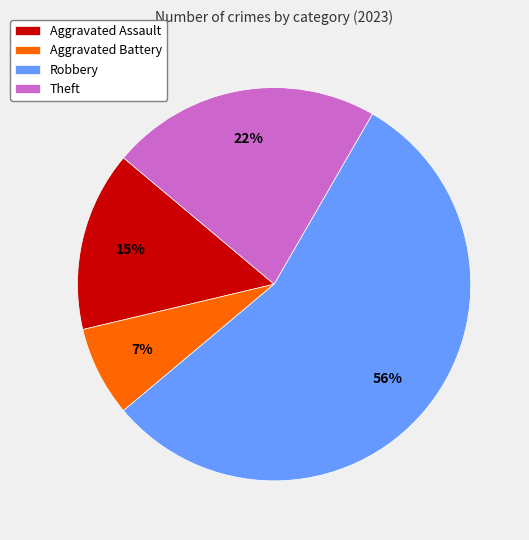

Do Aggravated Assault and Aggravated Battery together represent more than half of the pie?

No